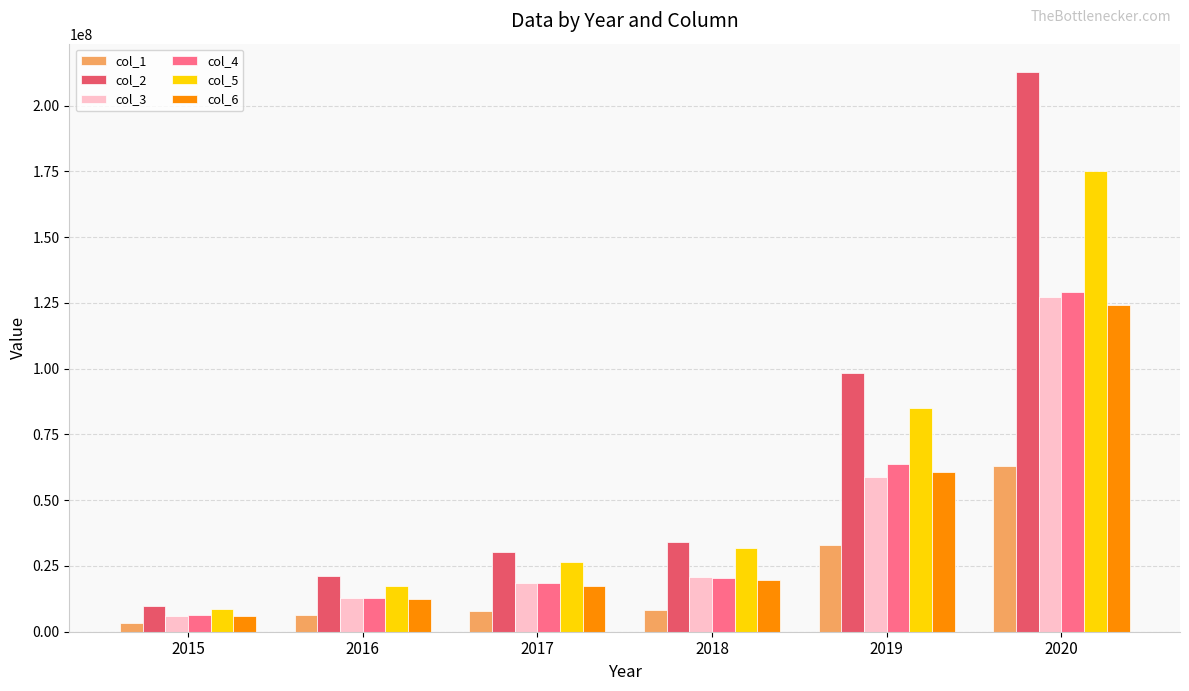

The value of col_3 at 2016 is 12707817. True or false?

True